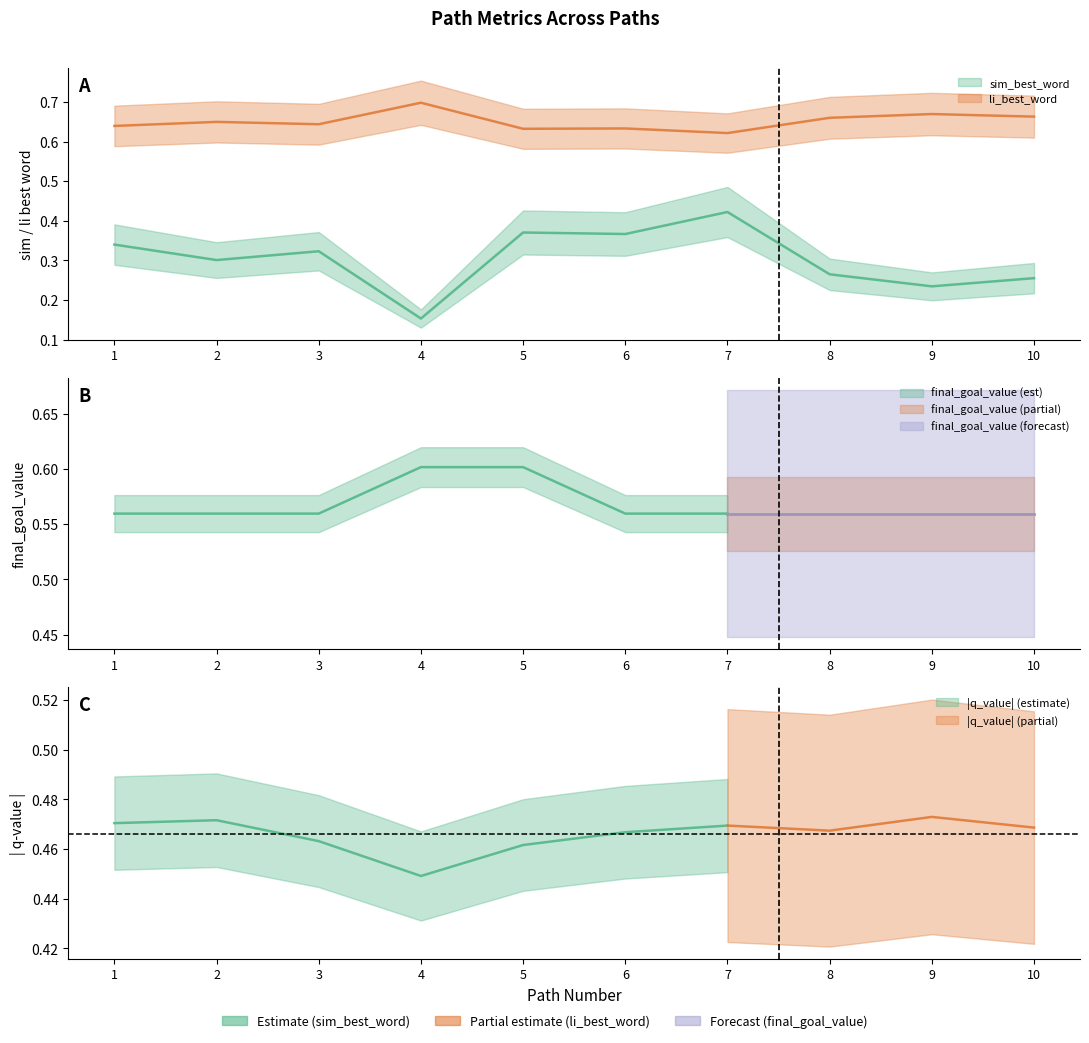

Which category has the lowest value in the sim_best_word series?

4